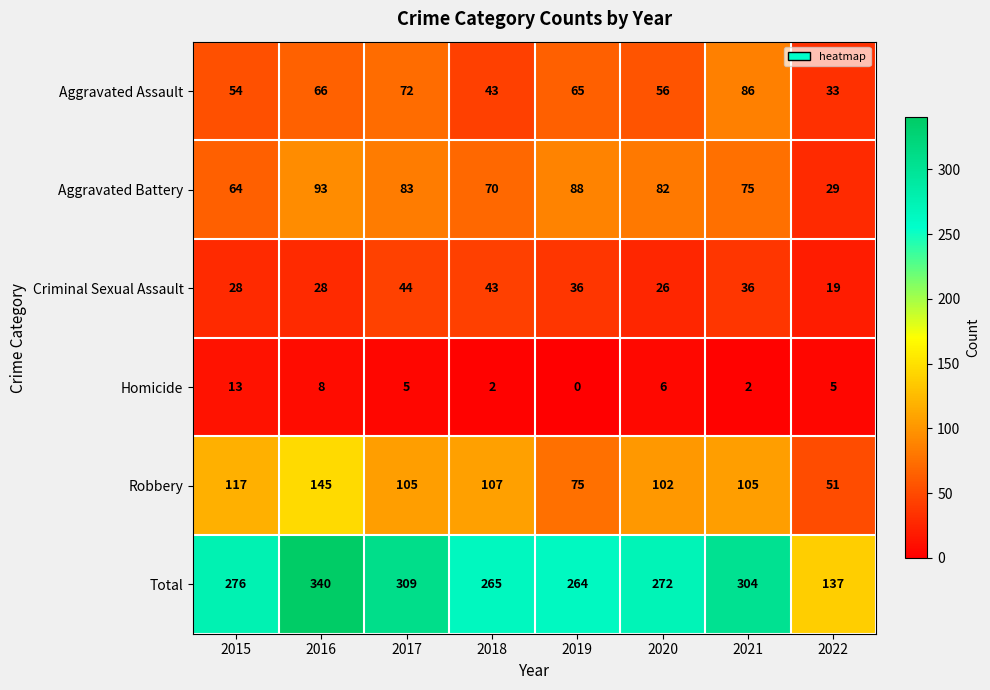

What is the maximum value for Total?

340